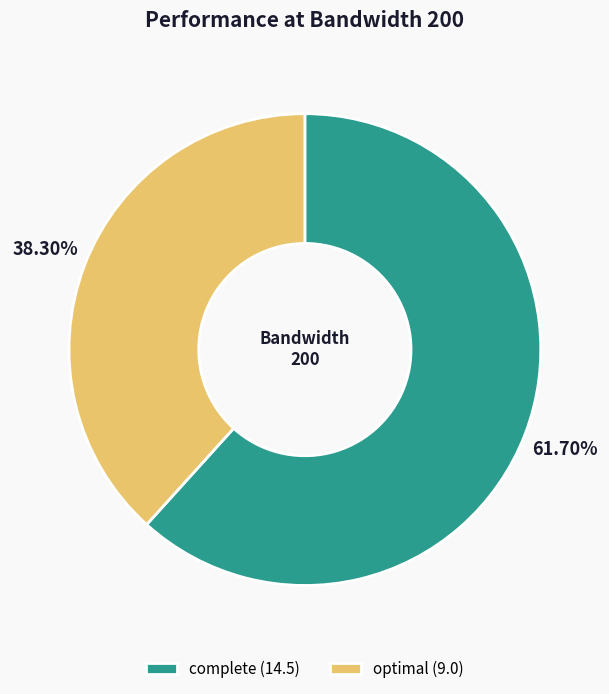

The complete slice represents 52% of the pie. True or false?

False